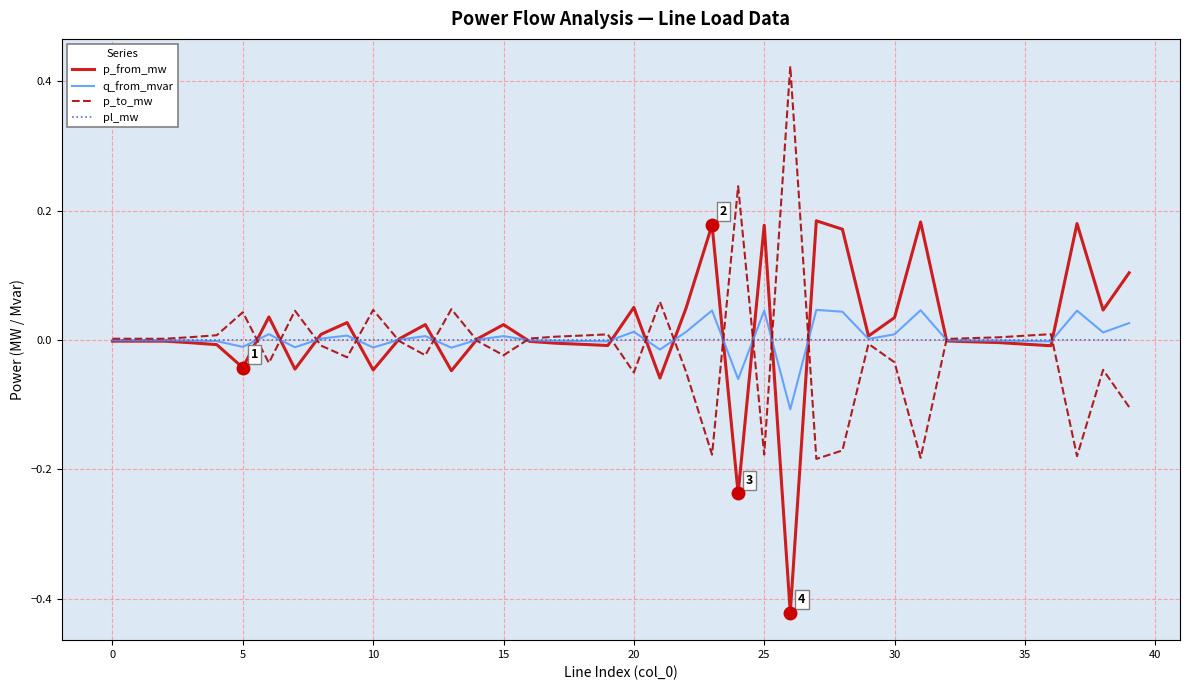

List the series in order of their peak value, lowest first.

pl_mw, q_from_mvar, p_from_mw, p_to_mw